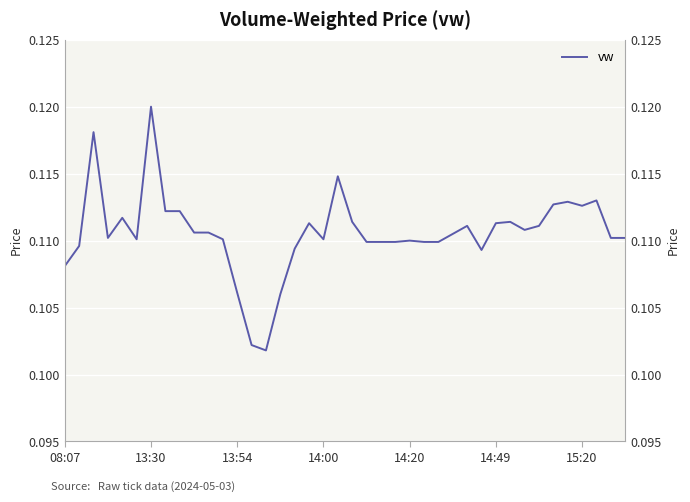

True or false: the data shows 0.1 at 13:54.

False